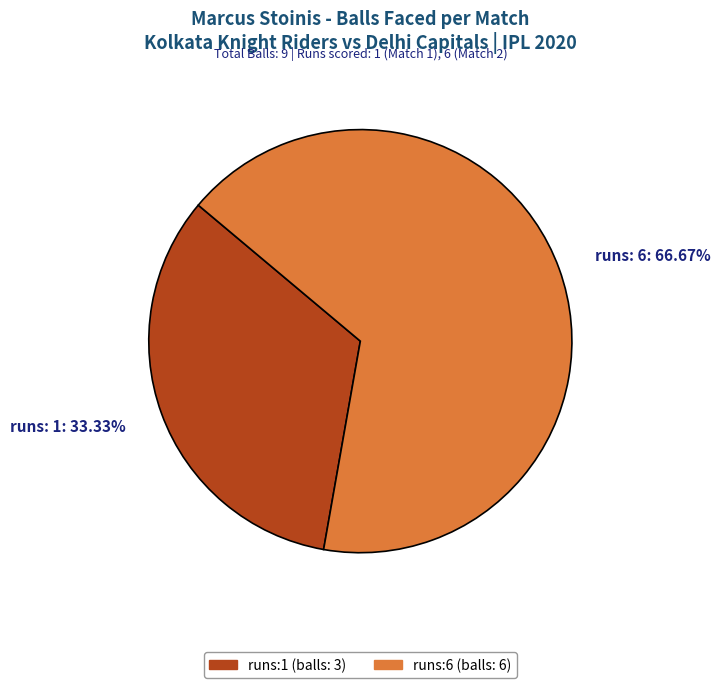

How many slices are in this pie chart?

2